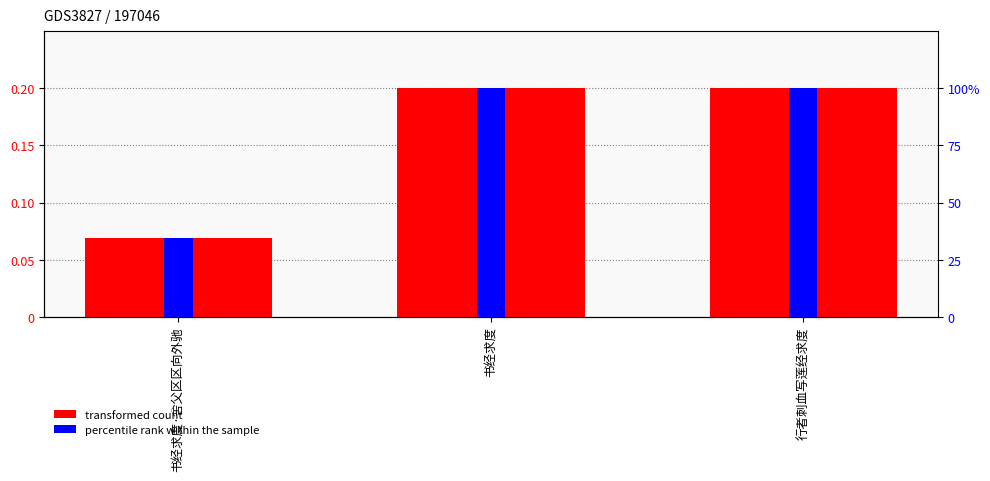

What is the label of the 2nd bar from the right?

书经求度